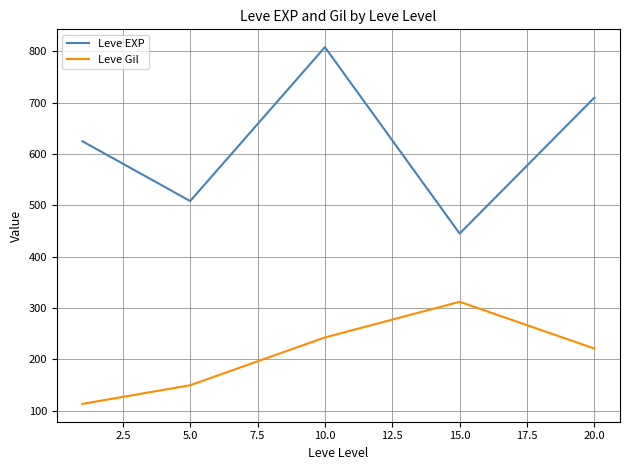

How many interior local peaks does the Leve EXP series have?

1